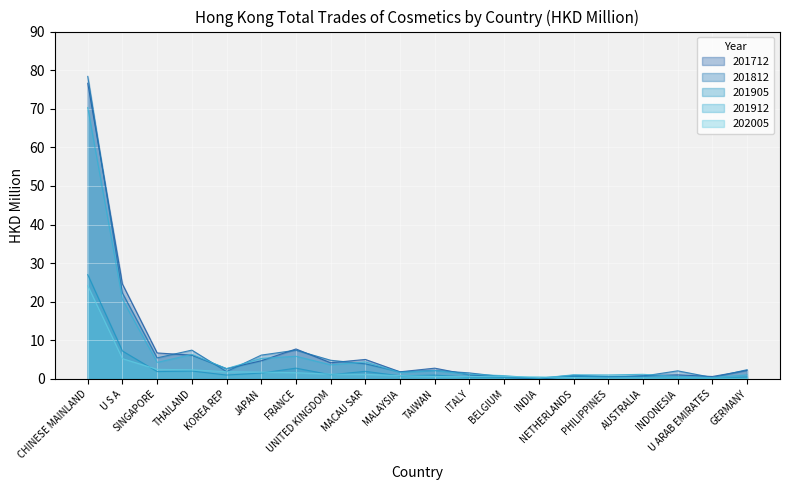

What is the difference between the maximum and minimum values in the 201712 series?

76.6